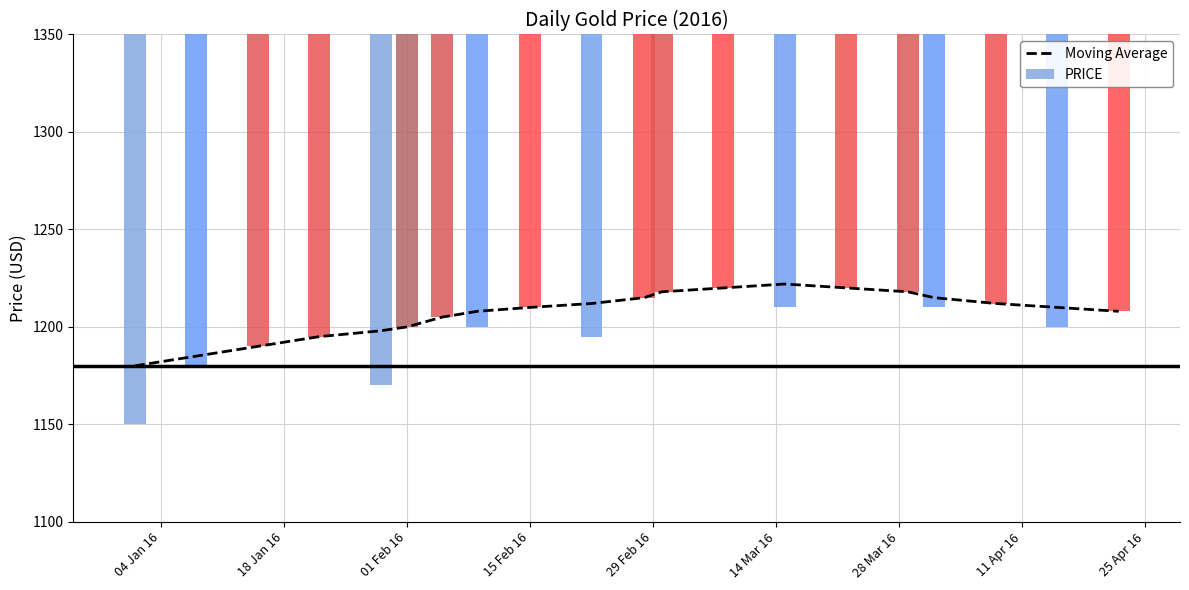

How many data points does each series have?

20